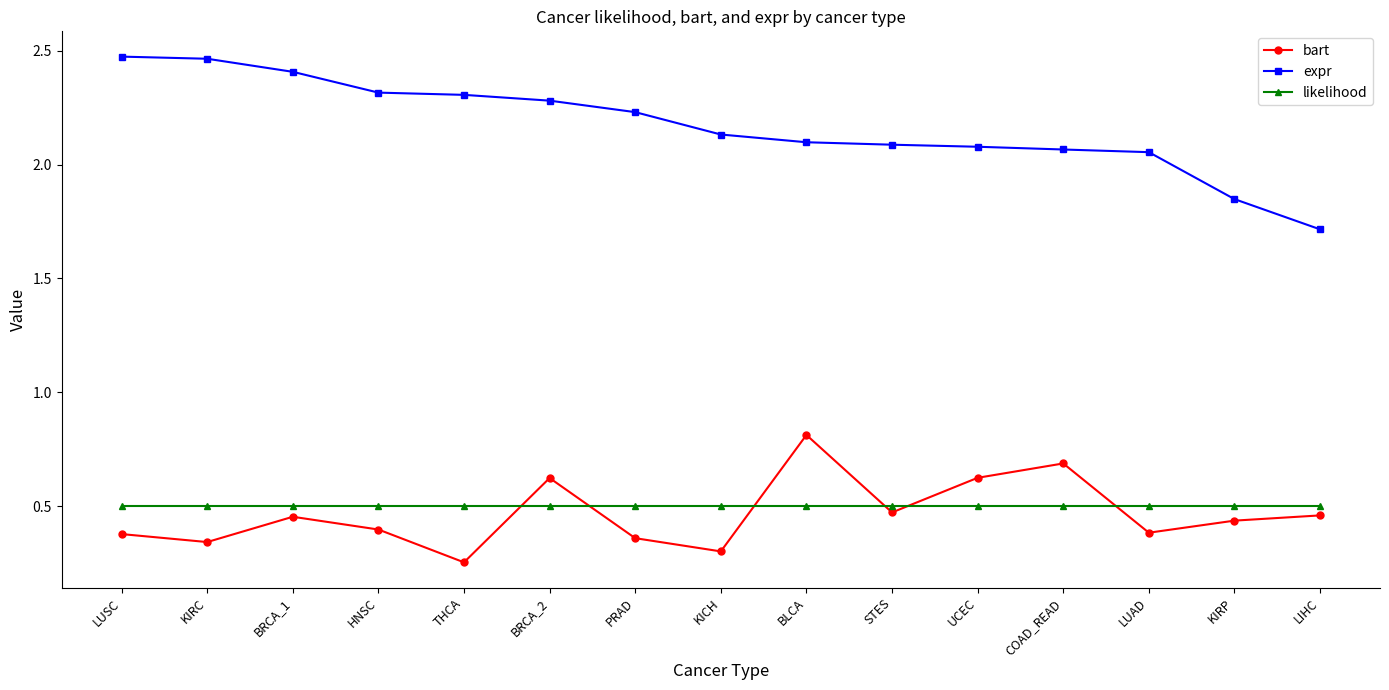

What is the difference between the highest and lowest values at UCEC?

1.6